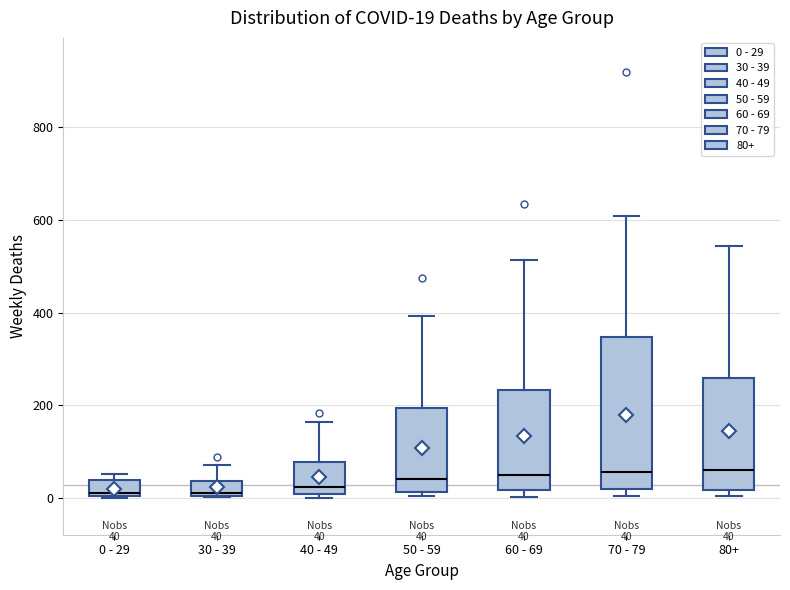

Comparing the boxes themselves (not the whiskers), which one is the tallest?

70 - 79